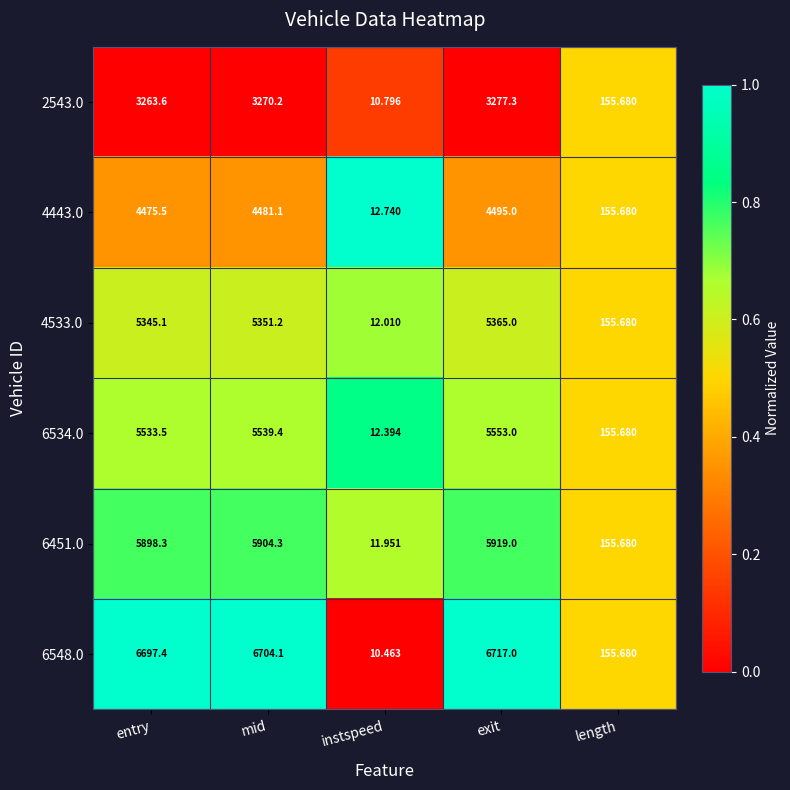

At which category is the sum across all series the highest?

exit